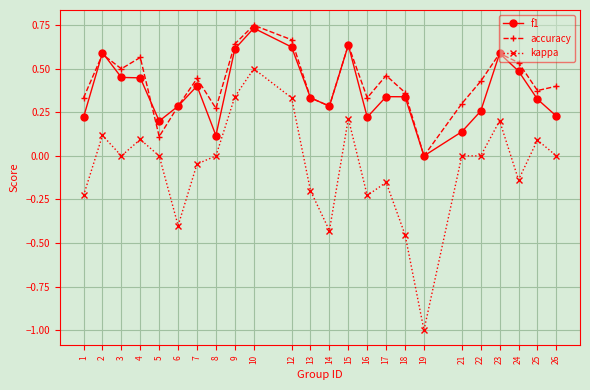

Which label corresponds to the smallest value in the chart?

19